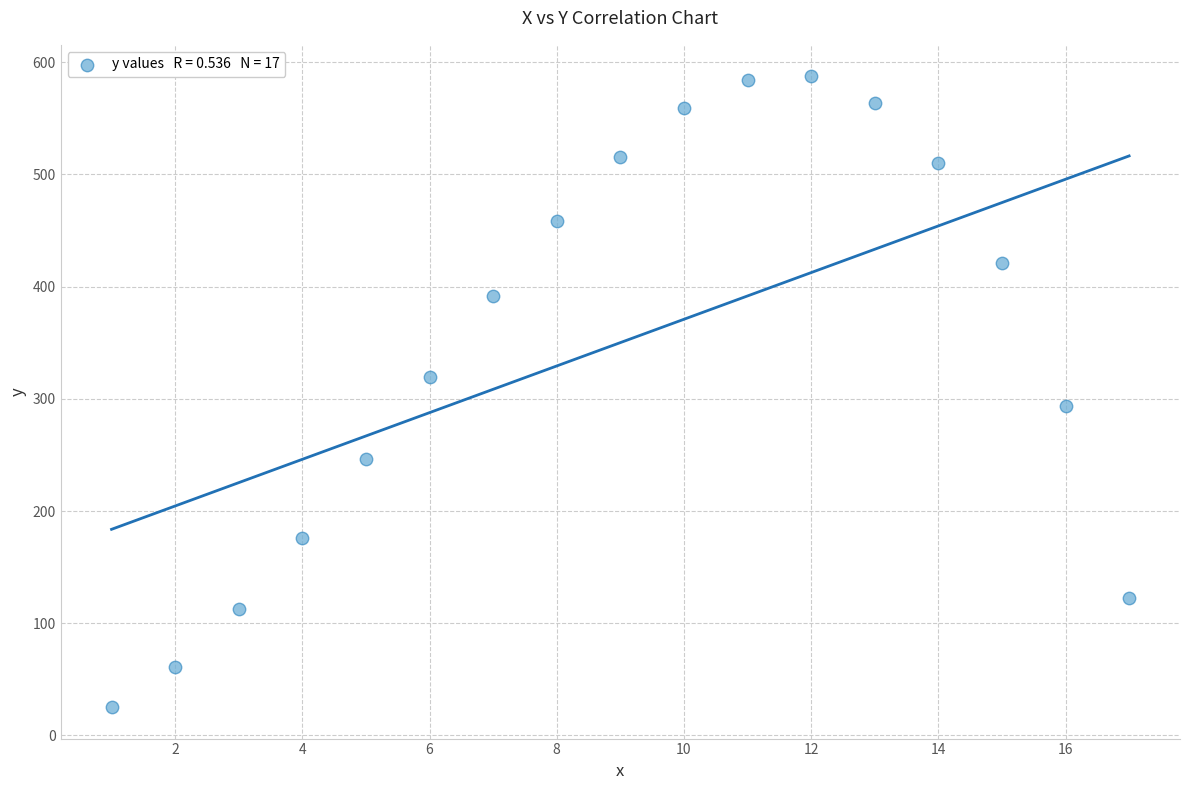

What is the range of Y values (max minus min)?

562.1